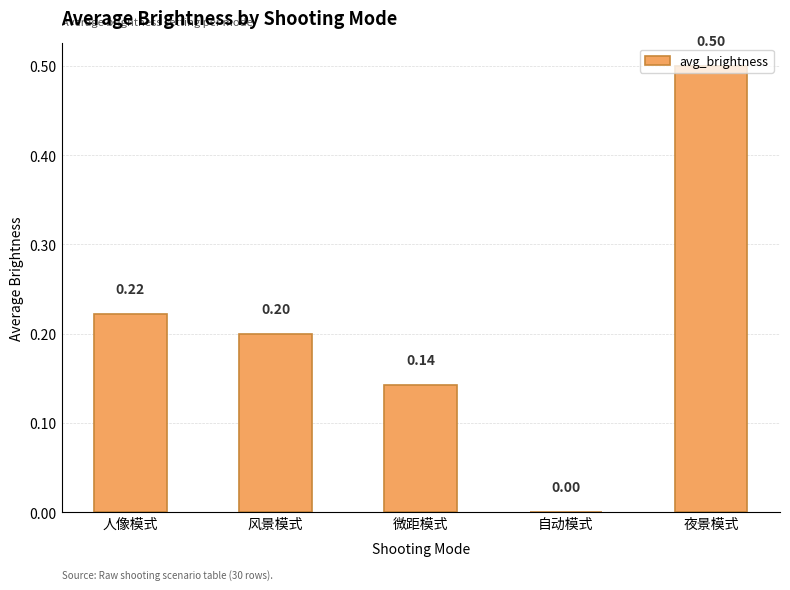

Which label corresponds to the largest value in the chart?

夜景模式